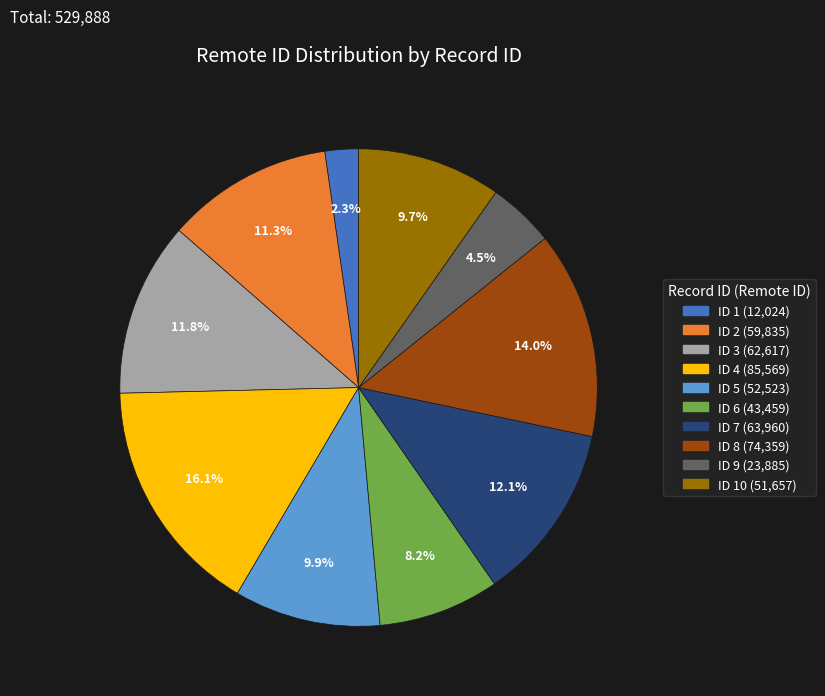

Count the number of slices in the pie.

10